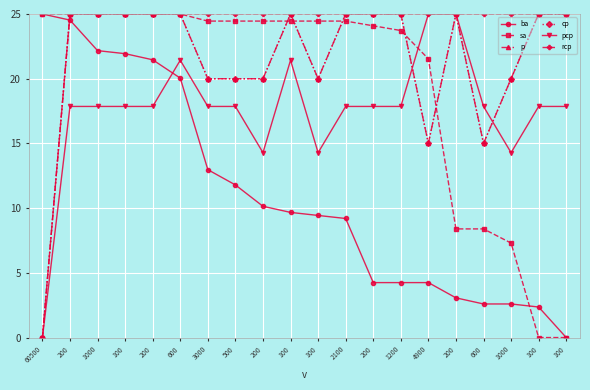

What is the total value across all series at 1000?

140.0